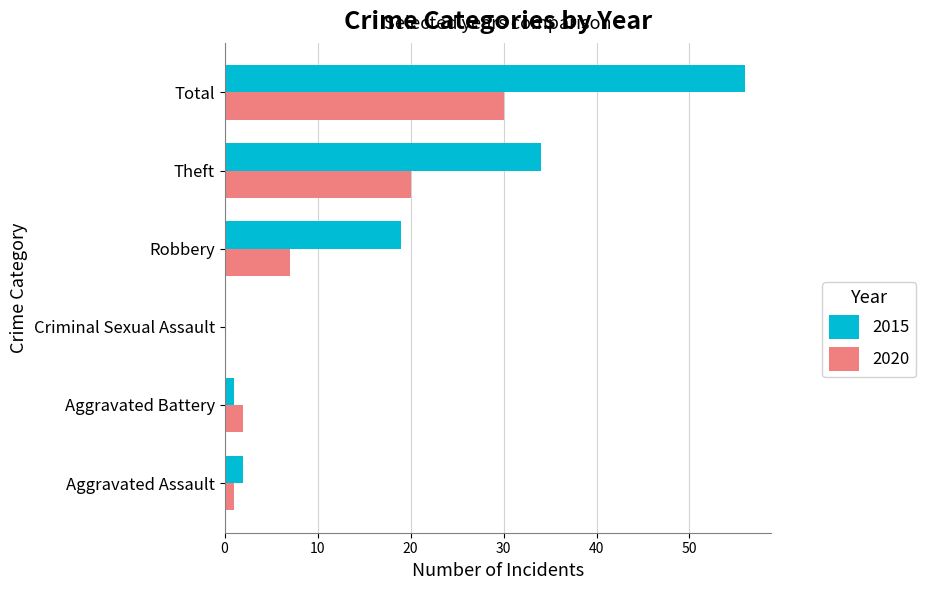

The value of 2020 at Criminal Sexual Assault is 0. True or false?

True